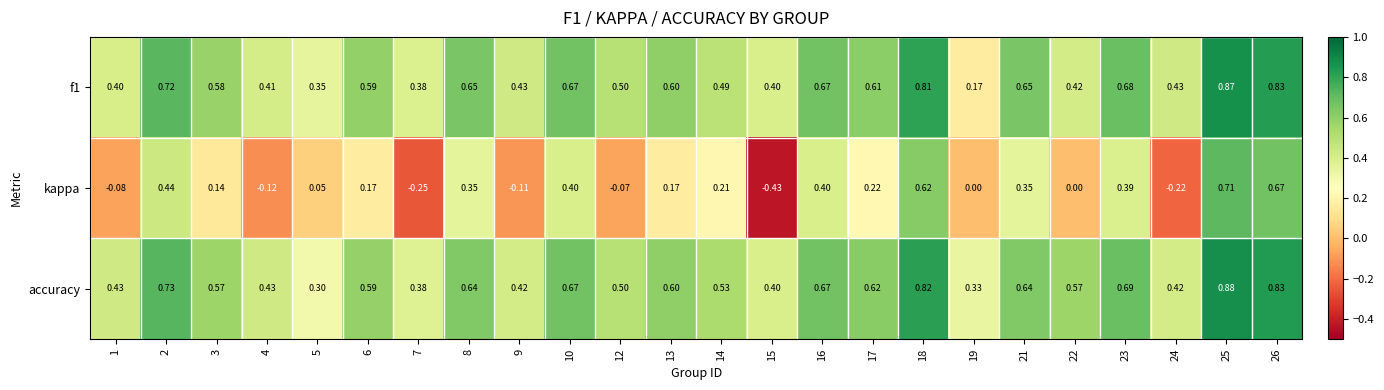

What is the total value across all series at 10?

1.7